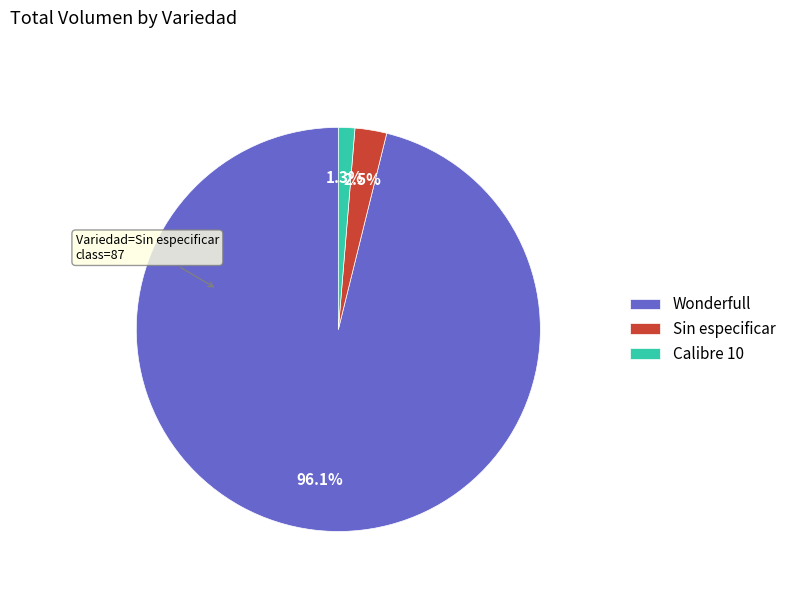

To the nearest percent, what is the combined percentage of Wonderfull and Sin especificar?

99%